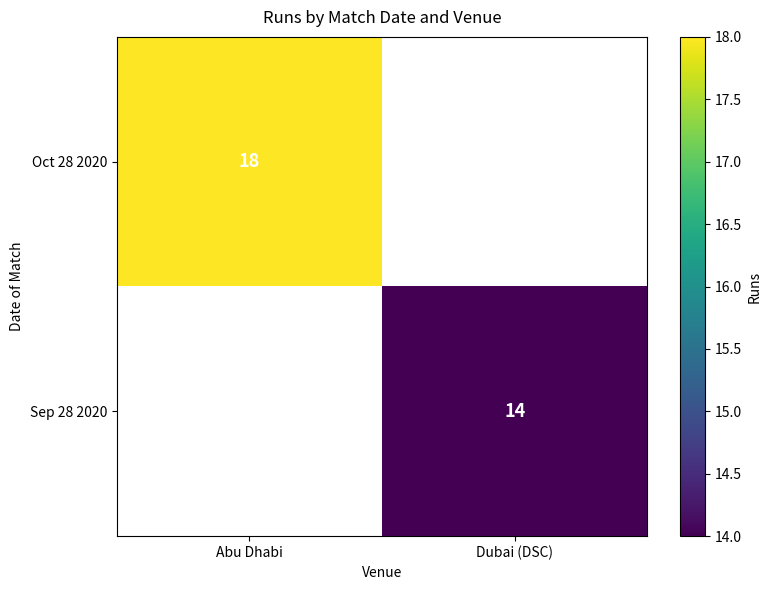

True or false: Oct 28 2020 has a value of 25.4 at Abu Dhabi.

False